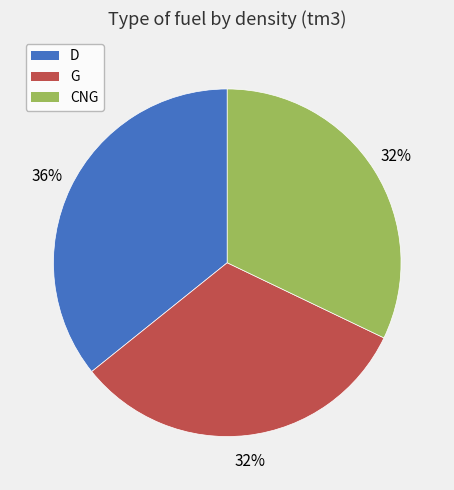

Do CNG and G together represent more than half of the pie?

Yes